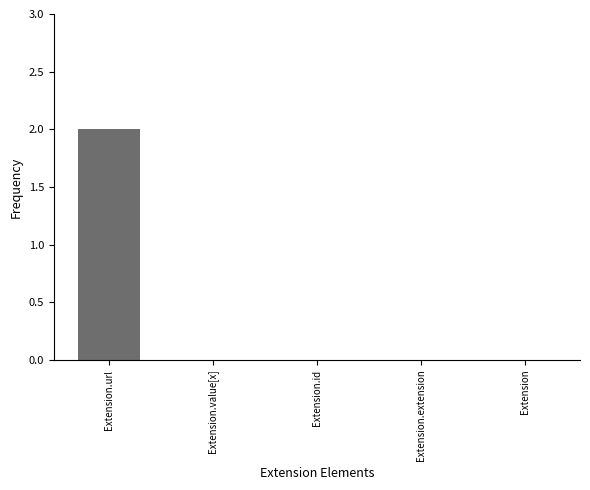

Which label corresponds to the largest value in the chart?

Extension.url